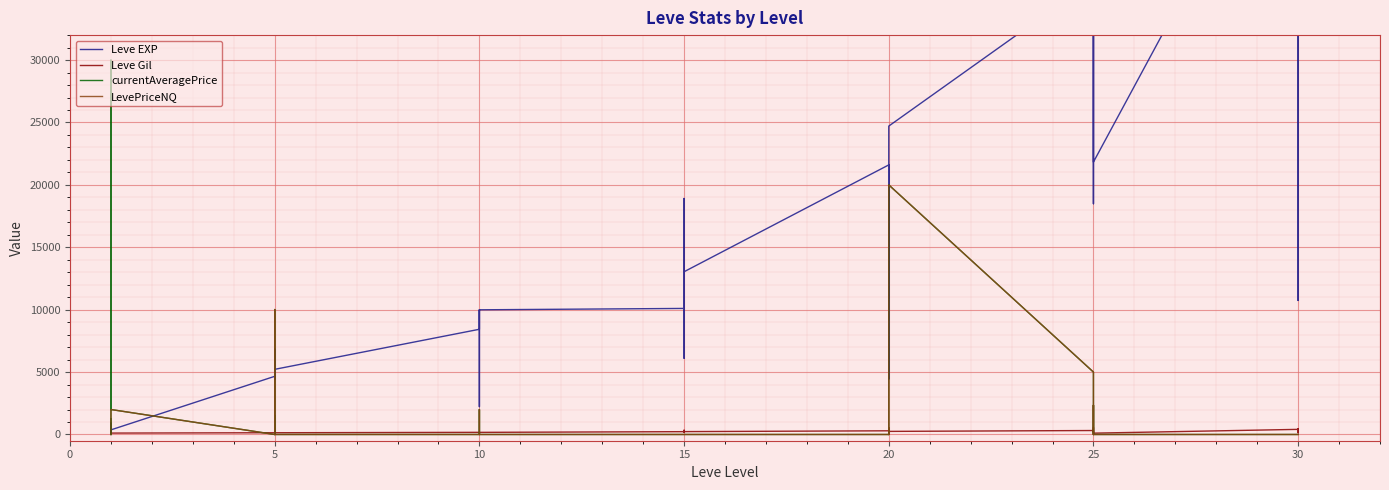

How many interior local peaks does the LevePriceNQ series have?

6